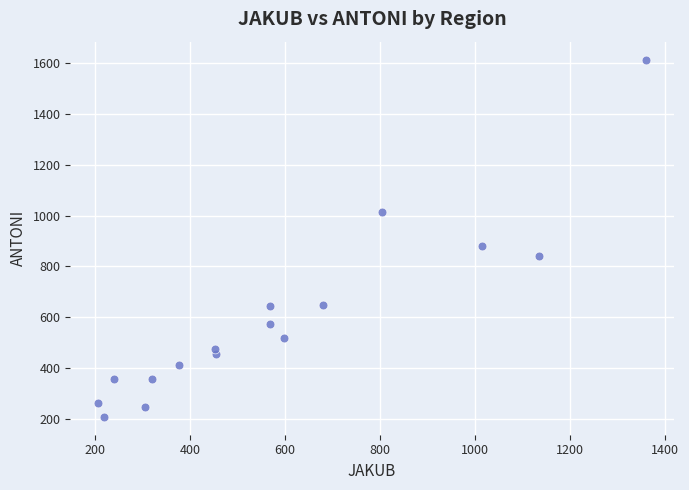

What is the range of X values (max minus min)?

1154